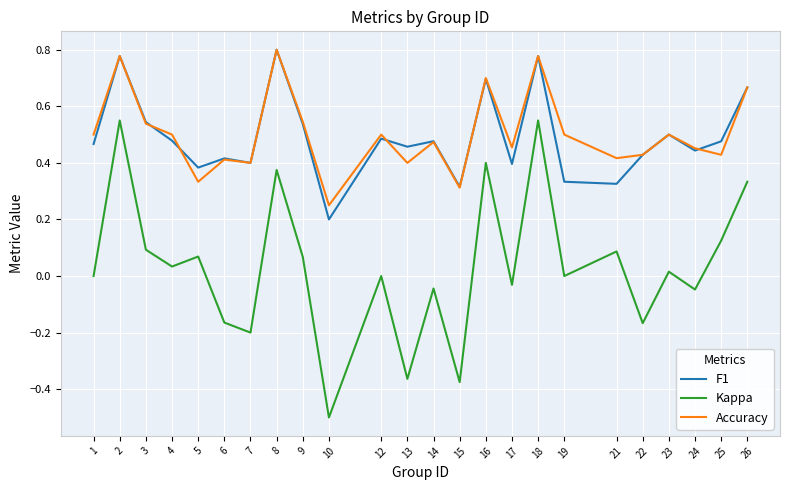

At which category does F1 reach its first local valley?

5